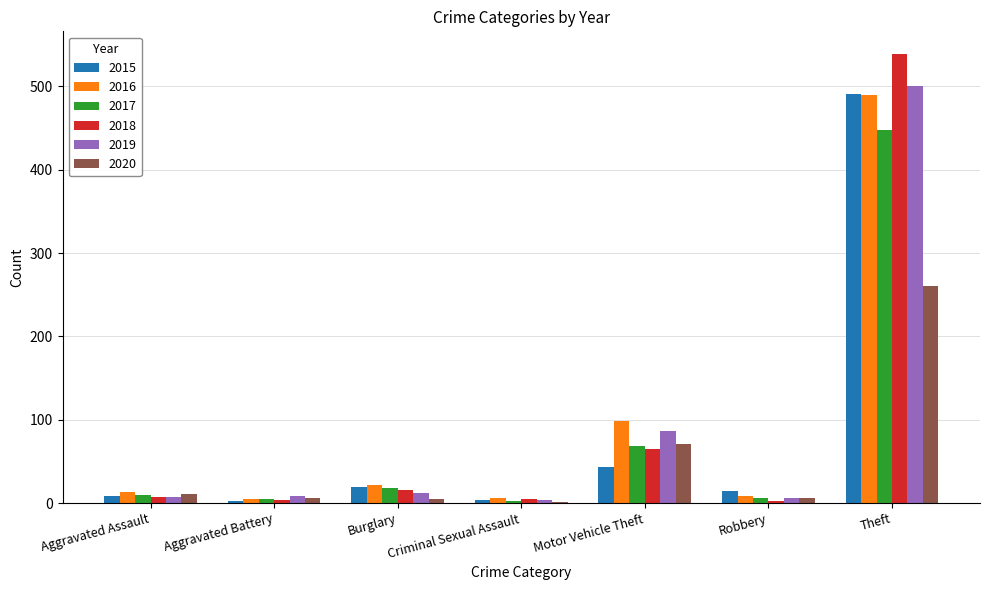

Which category has the highest value in the 2017 series?

Theft